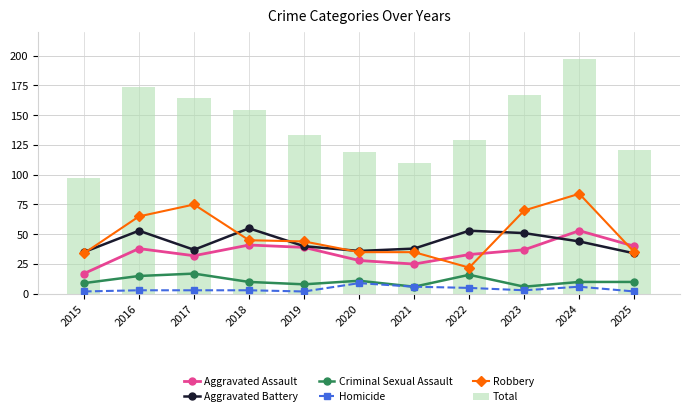

The value of Aggravated Battery at 2019 is 40. True or false?

True